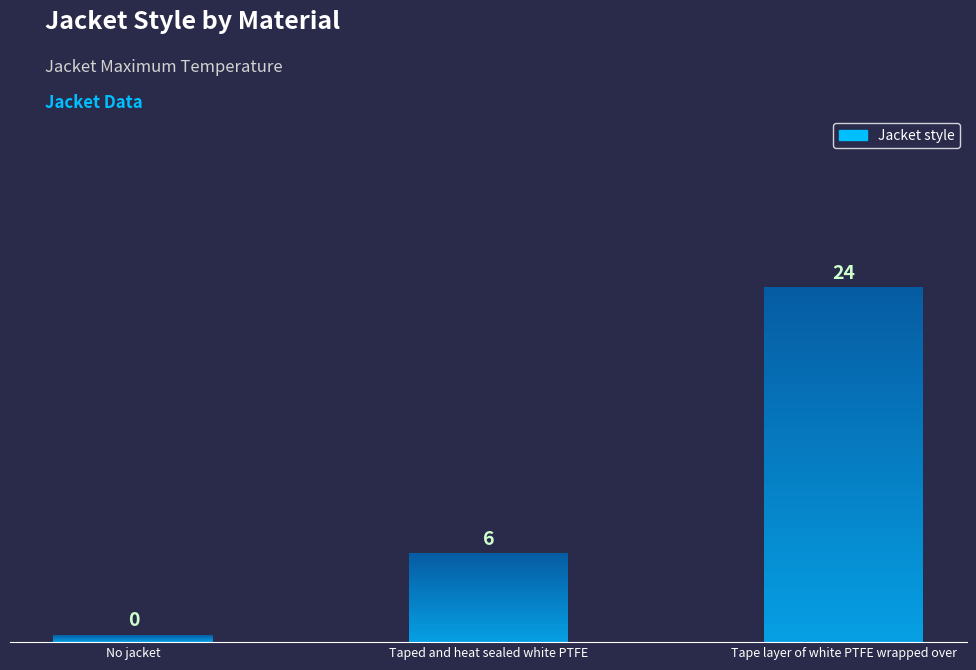

Count the number of data series in this chart.

1